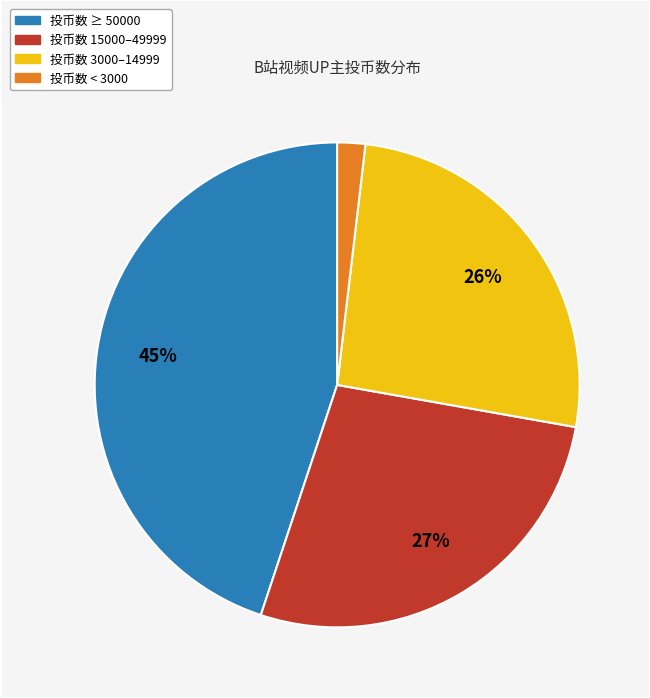

Is there a majority slice in this chart?

No